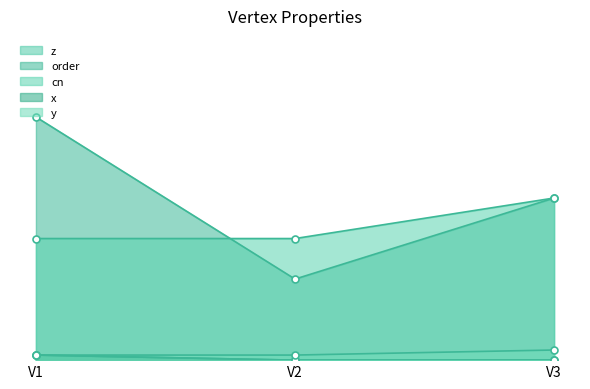

At how many categories does at least one series exceed 2?

3